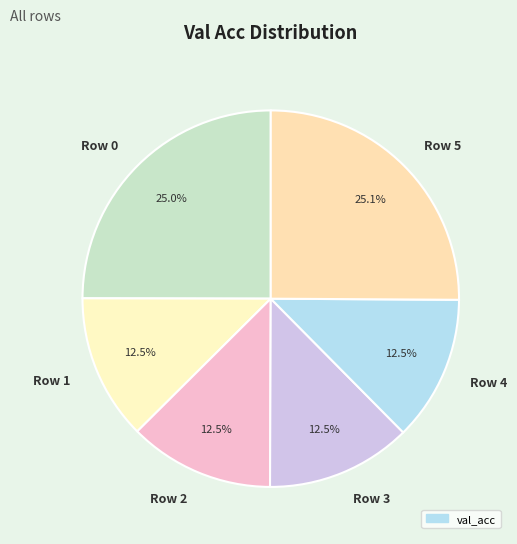

Do Row 4 and Row 5 together represent more than half of the pie?

No